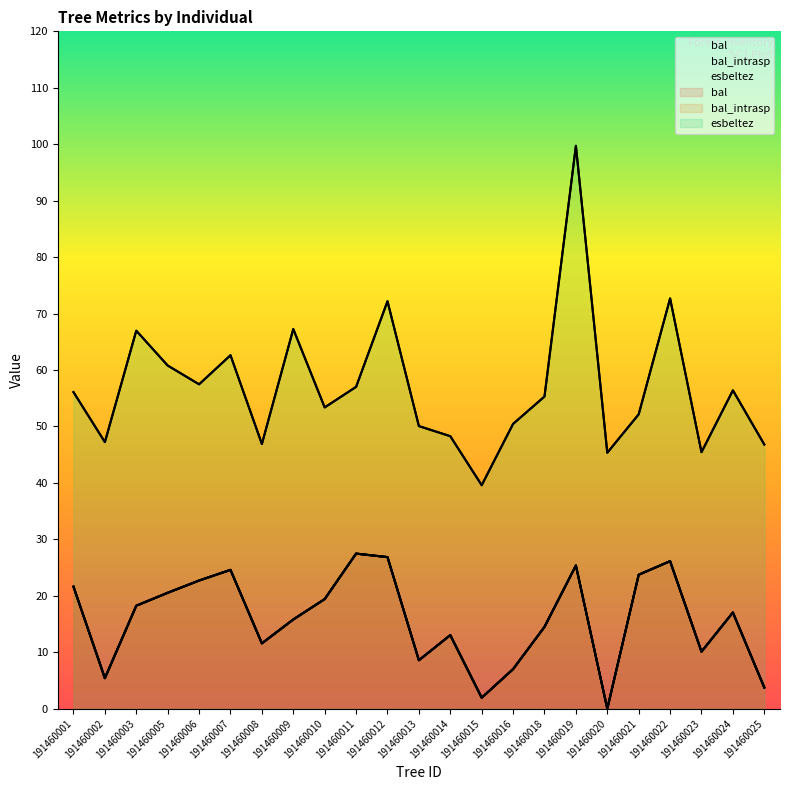

True or false: bal_intrasp and esbeltez intersect in this chart.

False